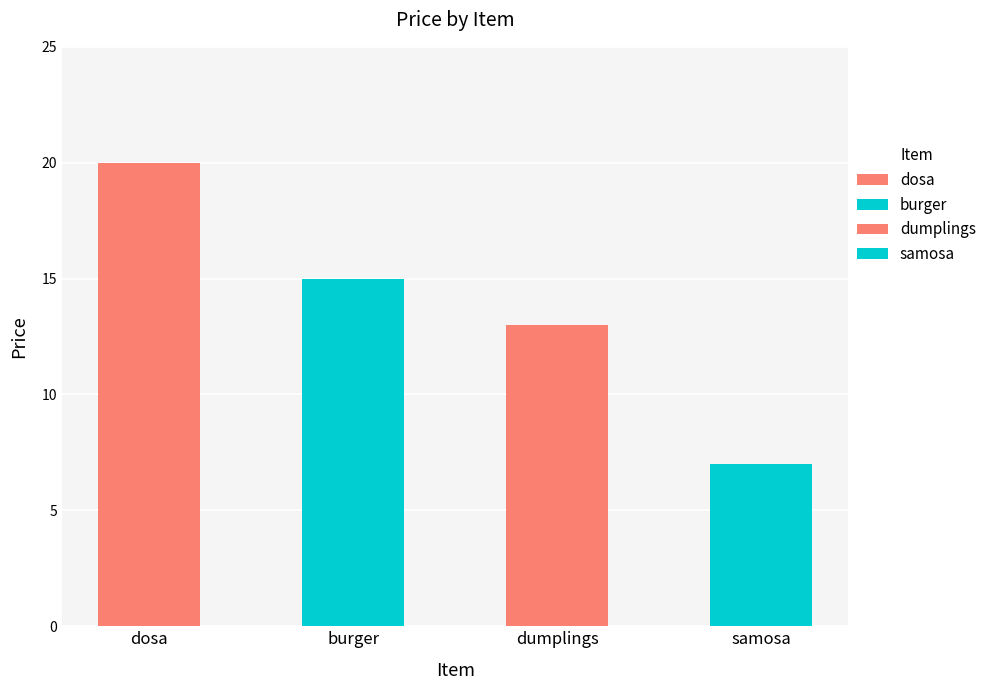

What is the change in value from dosa to dumplings?

-7